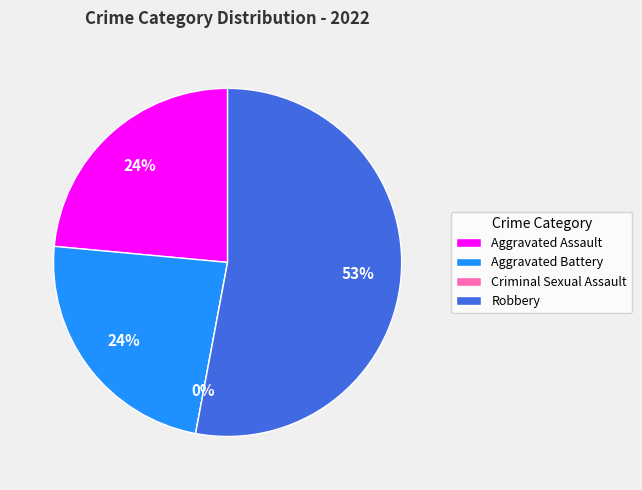

Between Criminal Sexual Assault and Robbery, which is larger?

Robbery